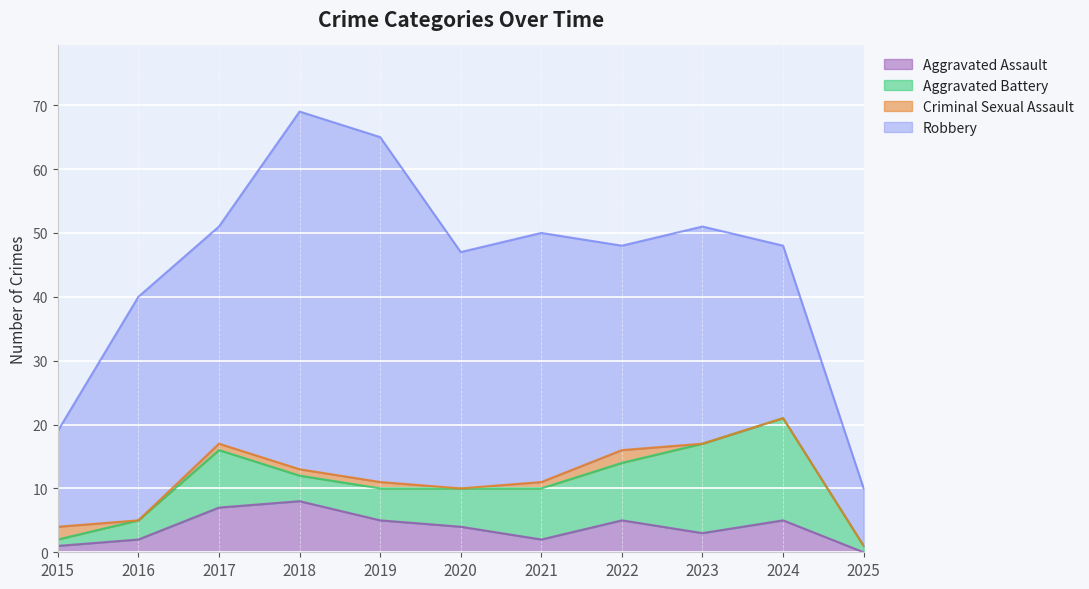

Which series has the largest total across all categories?

Robbery